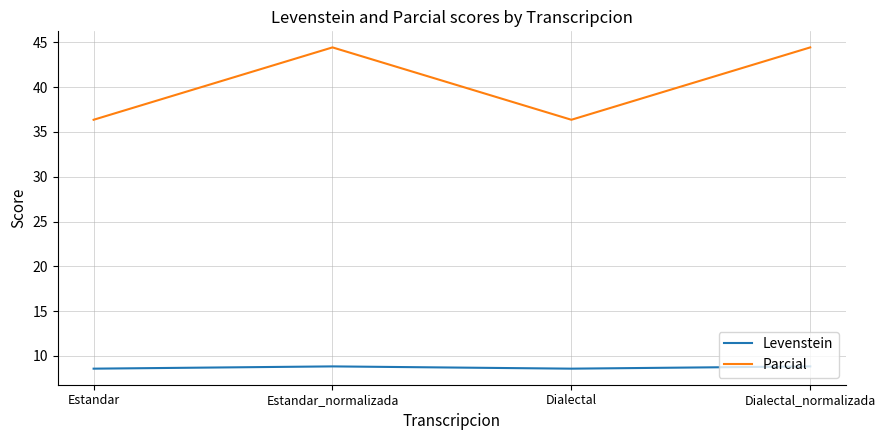

Reading left to right, transcribe all the data shown in this chart.

Levenstein: 8.6	8.8	8.6	8.8
Parcial: 36.4	44.4	36.4	44.4